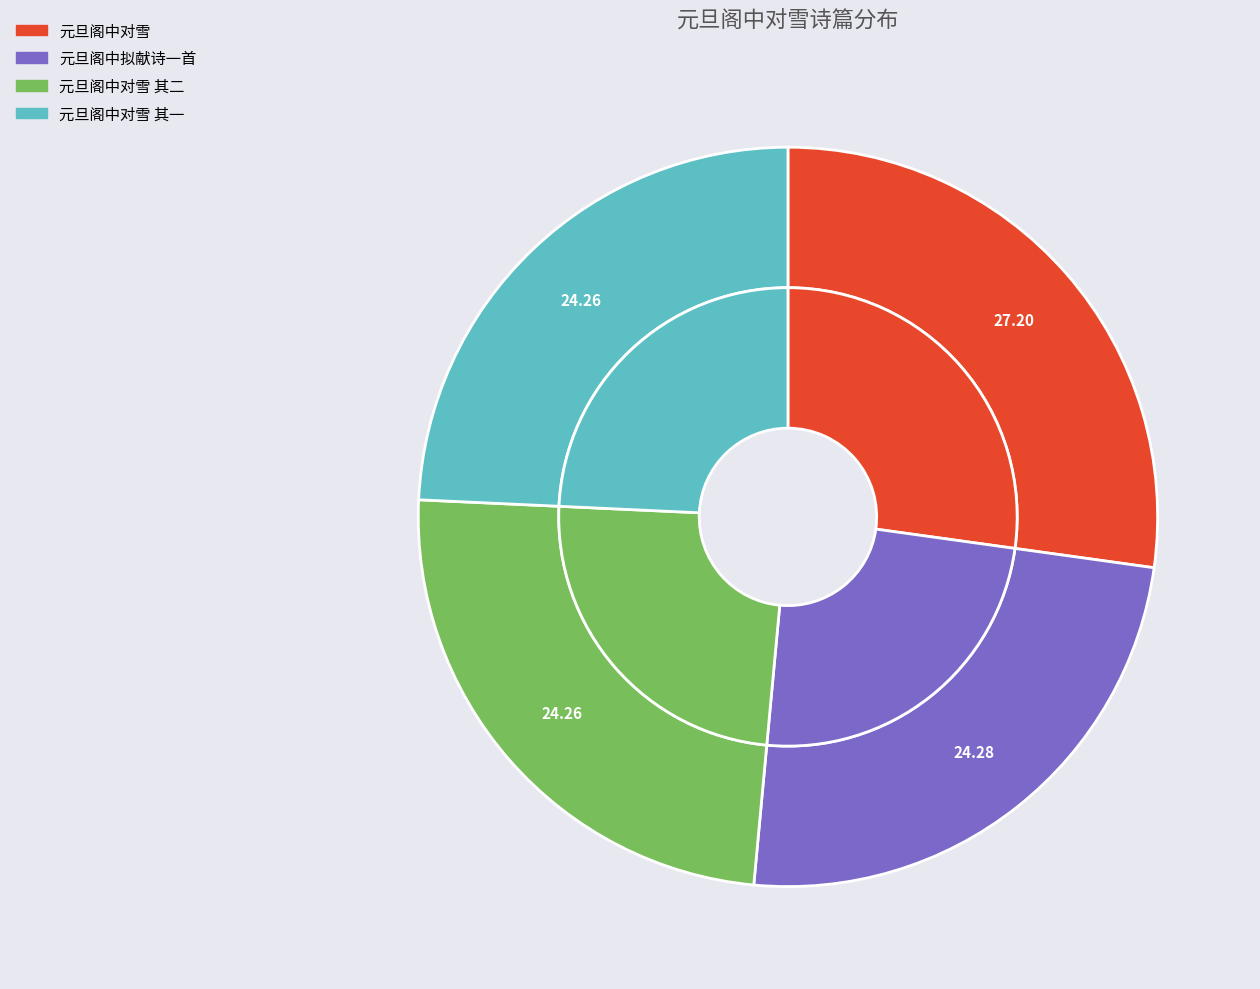

Is it true that 元旦阁中对雪 其一 is 24% of the pie?

True